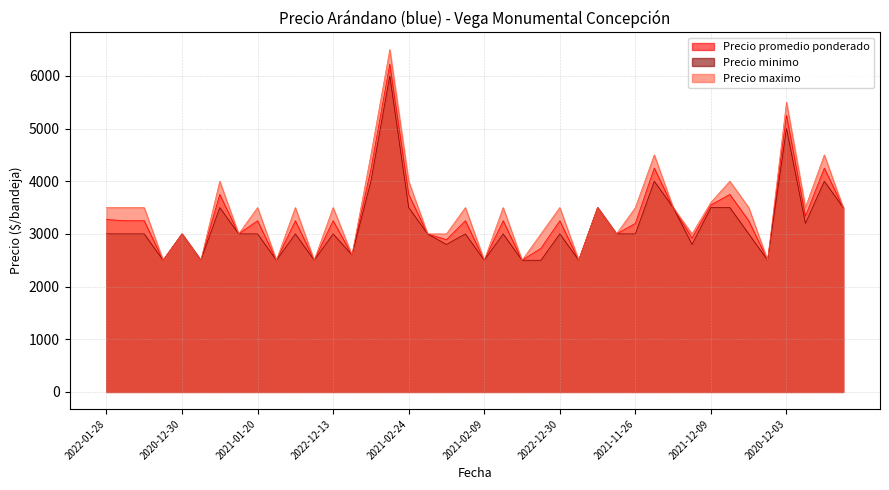

What is the minimum value for Precio maximo?

2500